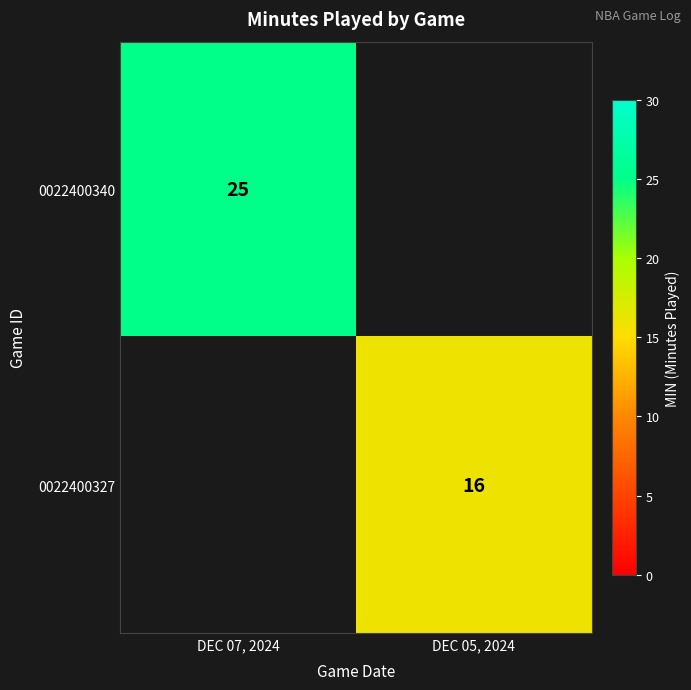

True or false: 0022400340 has a value of 41 at DEC 07, 2024.

False